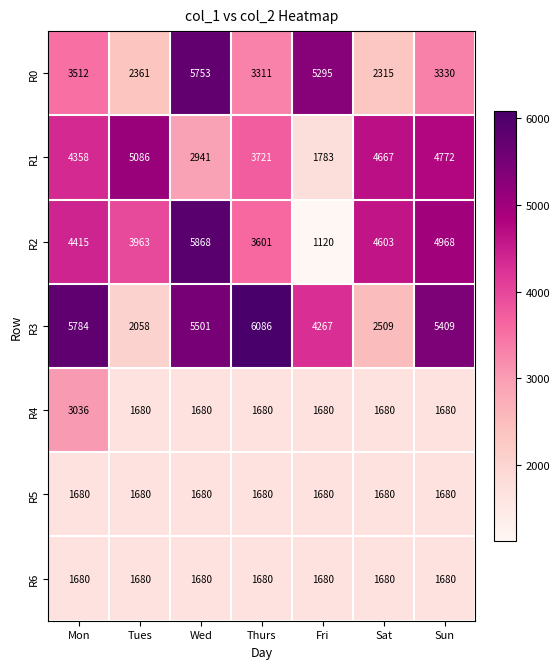

True or false: R6 has a value of 1680 at Wed.

True